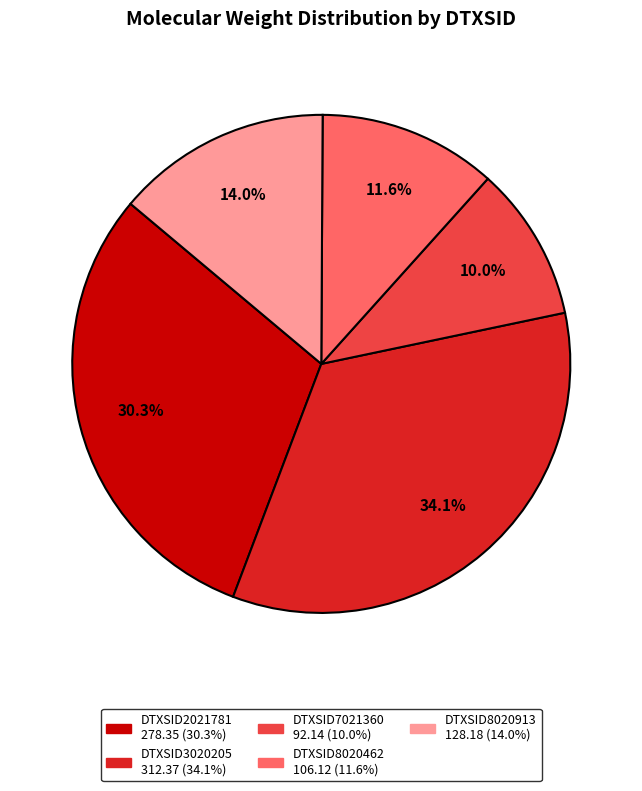

Count the number of slices in the pie.

5